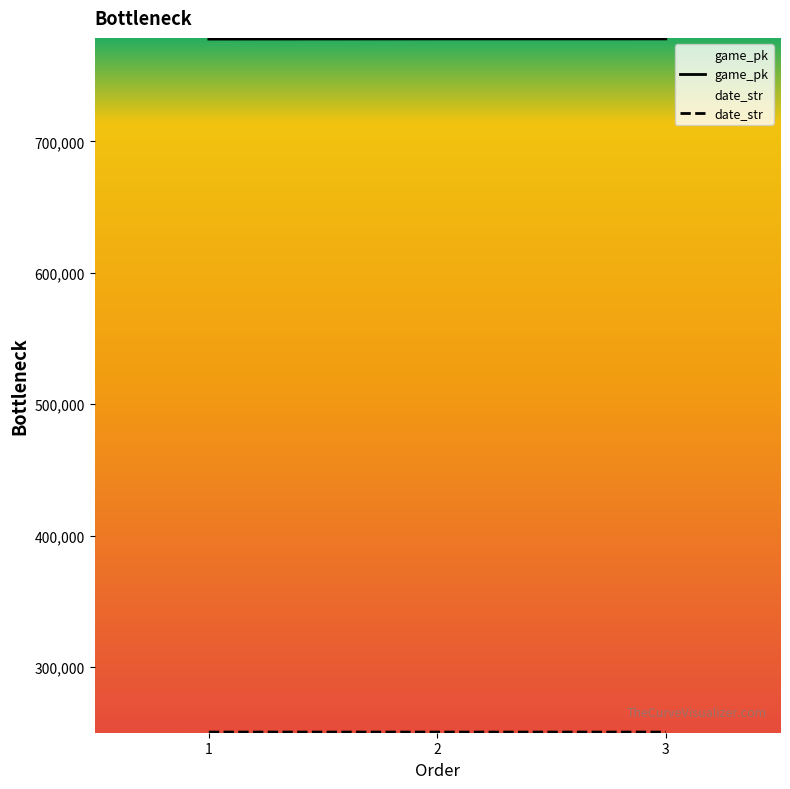

Which series has the widest spread of values?

game_pk